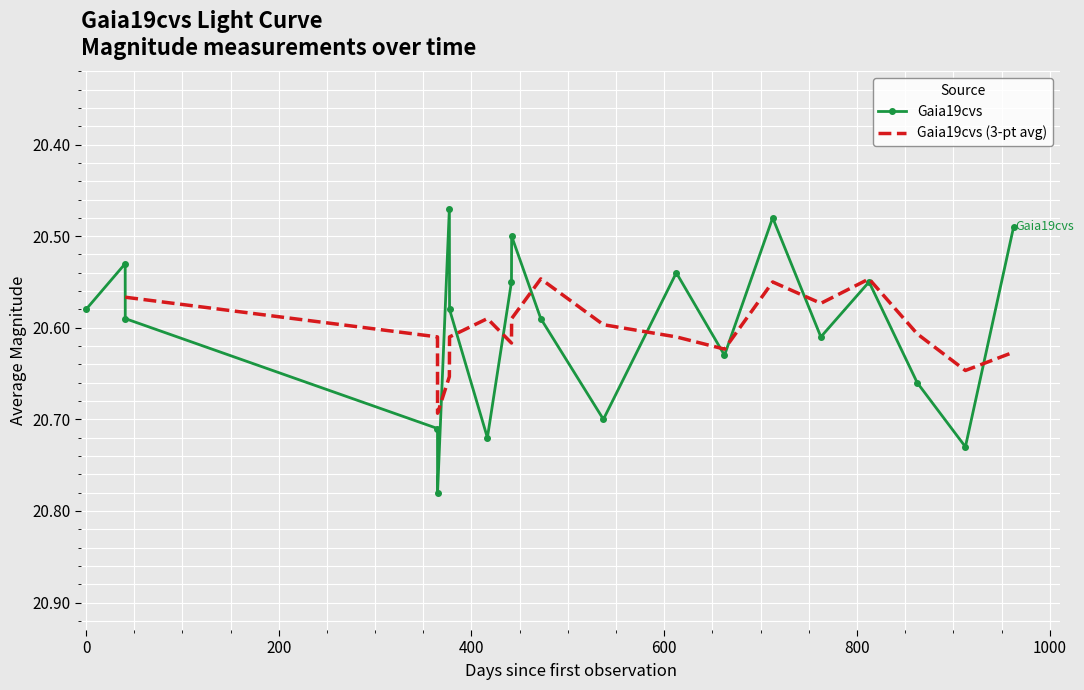

In Gaia19cvs, how many points are higher than both neighbors (excluding endpoints)?

6